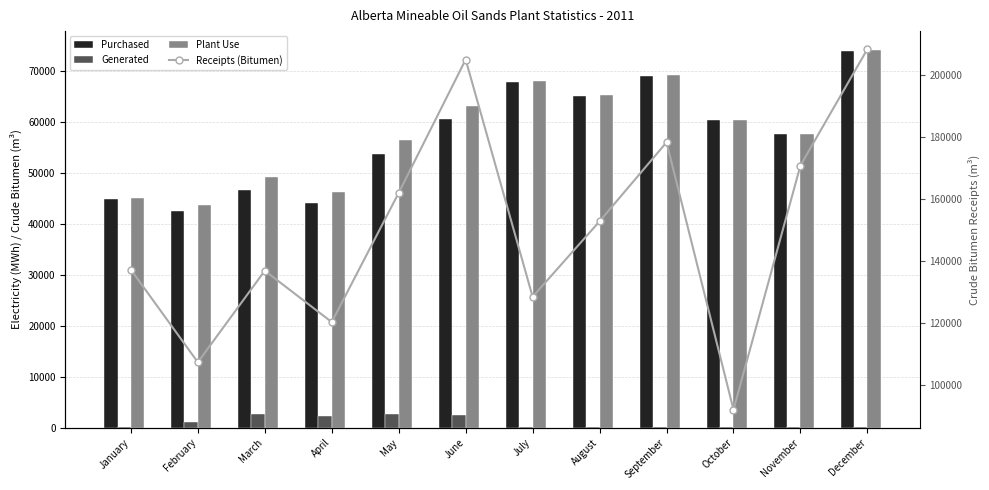

What is the difference between the highest and lowest values at April?

118085.6